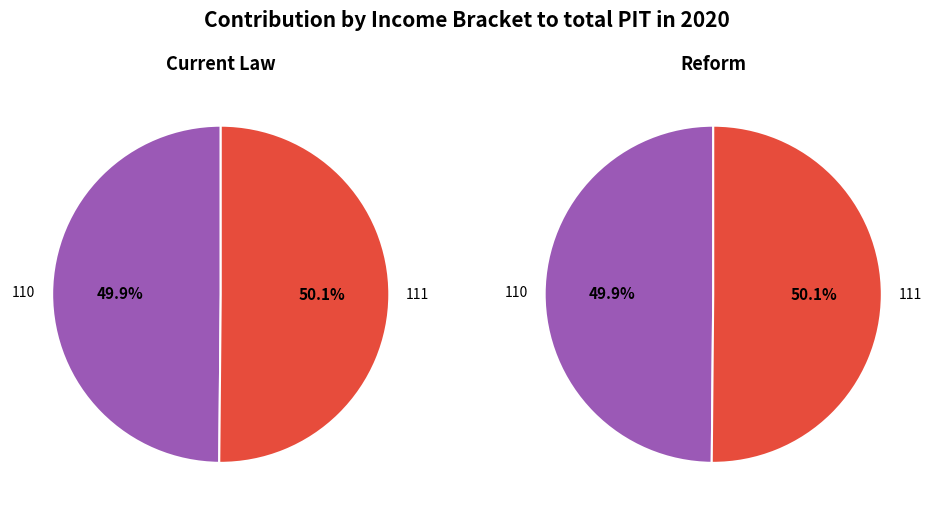

To the nearest percent, what portion does 110 represent?

50%